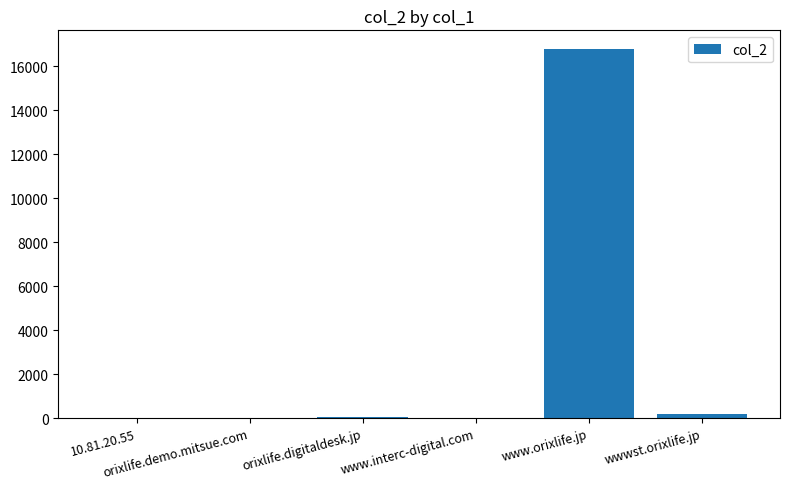

What is the maximum value shown in the chart?

16789